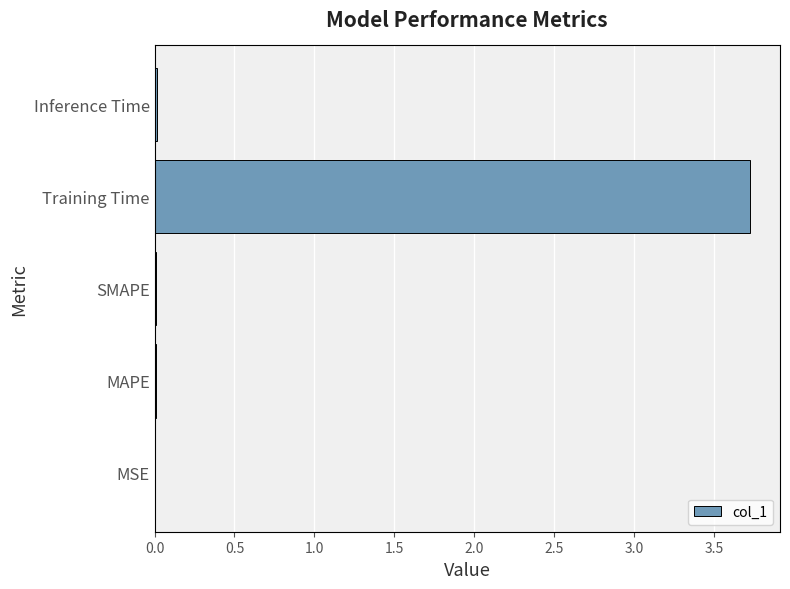

The value at Inference Time is 0.0. True or false?

True